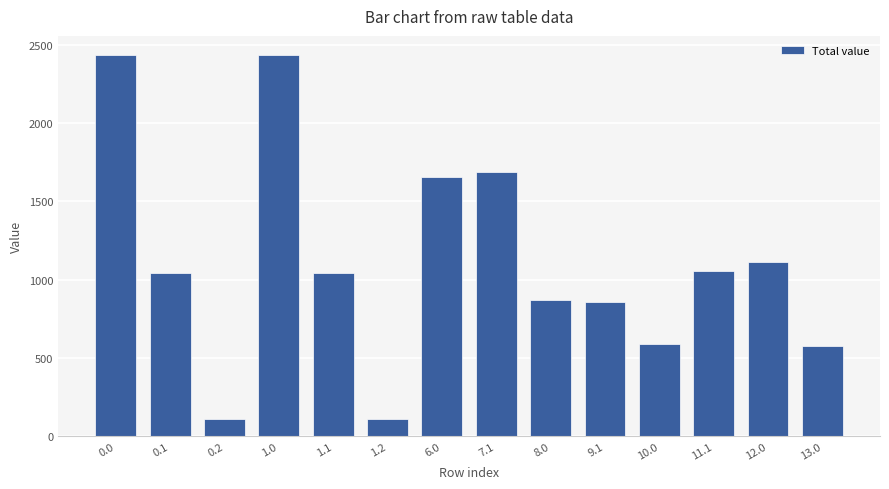

Is it true that the value at 0.1 is 1041.9?

True